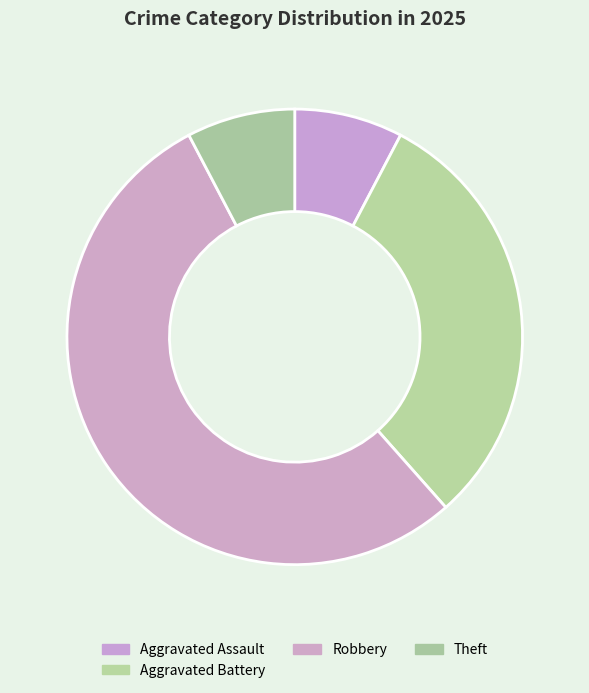

How many segments does this pie chart have?

4